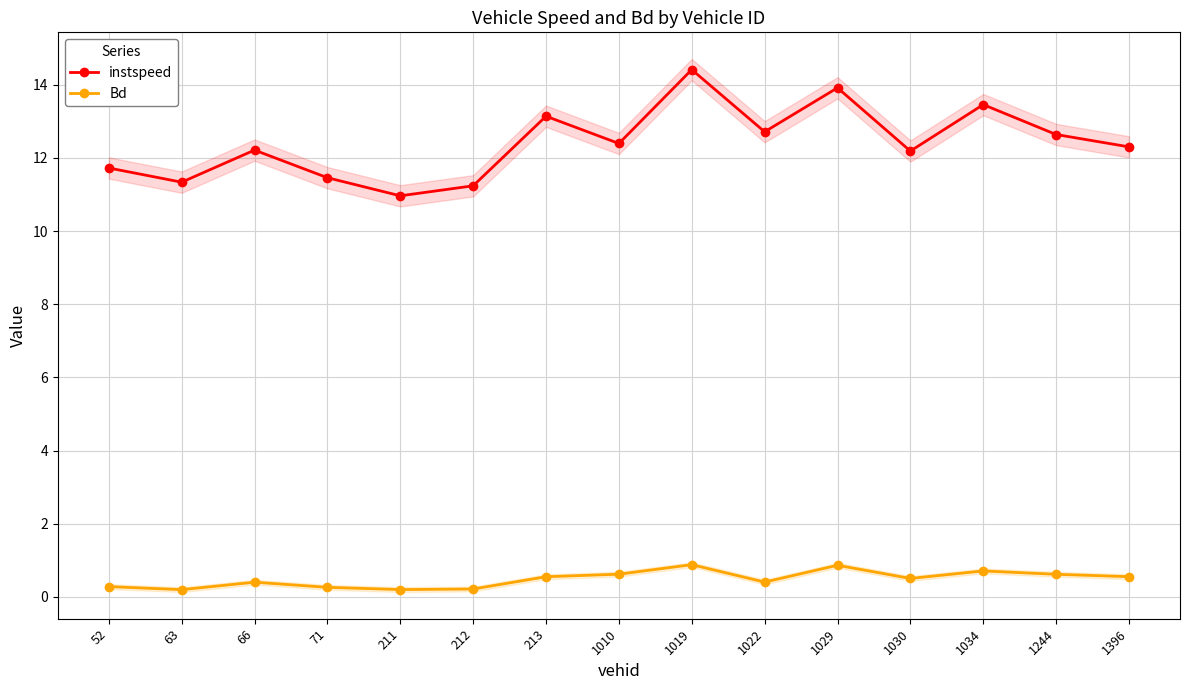

At how many categories does at least one series exceed 6?

15